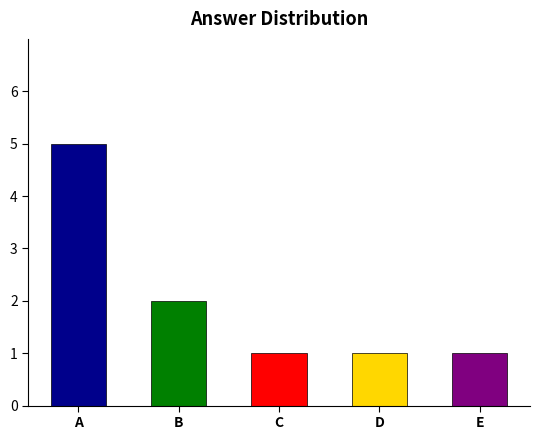

What is the difference between the maximum and minimum values?

4